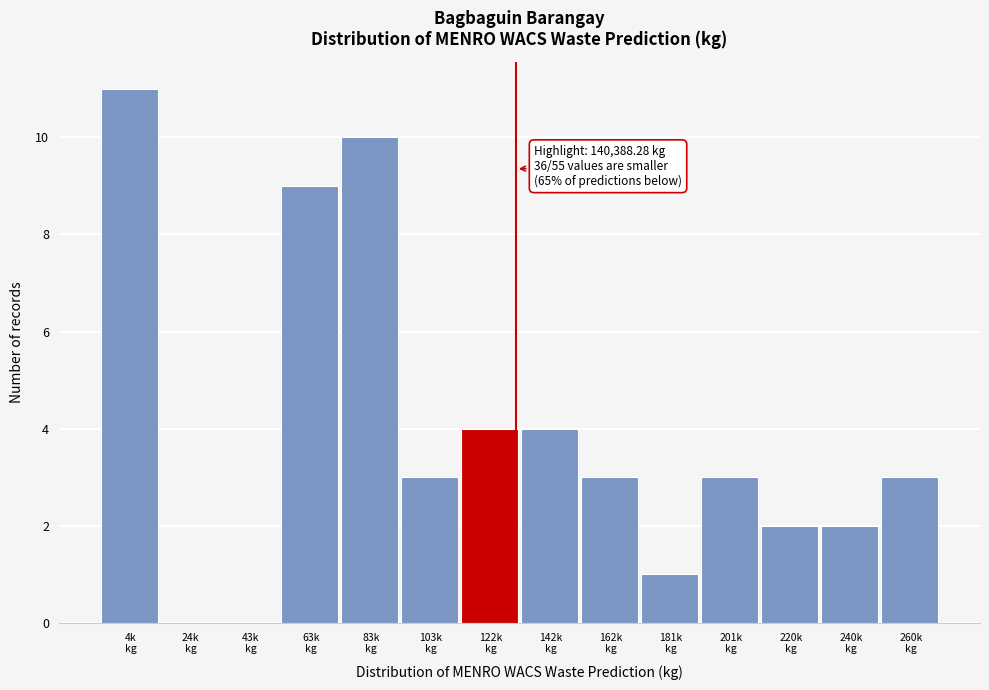

What is the sum of all values?

55